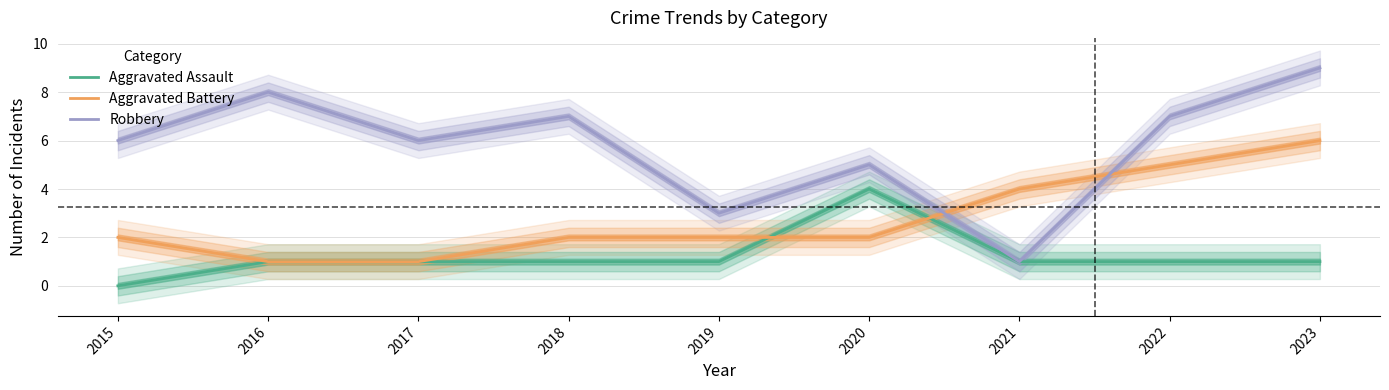

In Aggravated Assault, how many points are higher than both neighbors (excluding endpoints)?

1